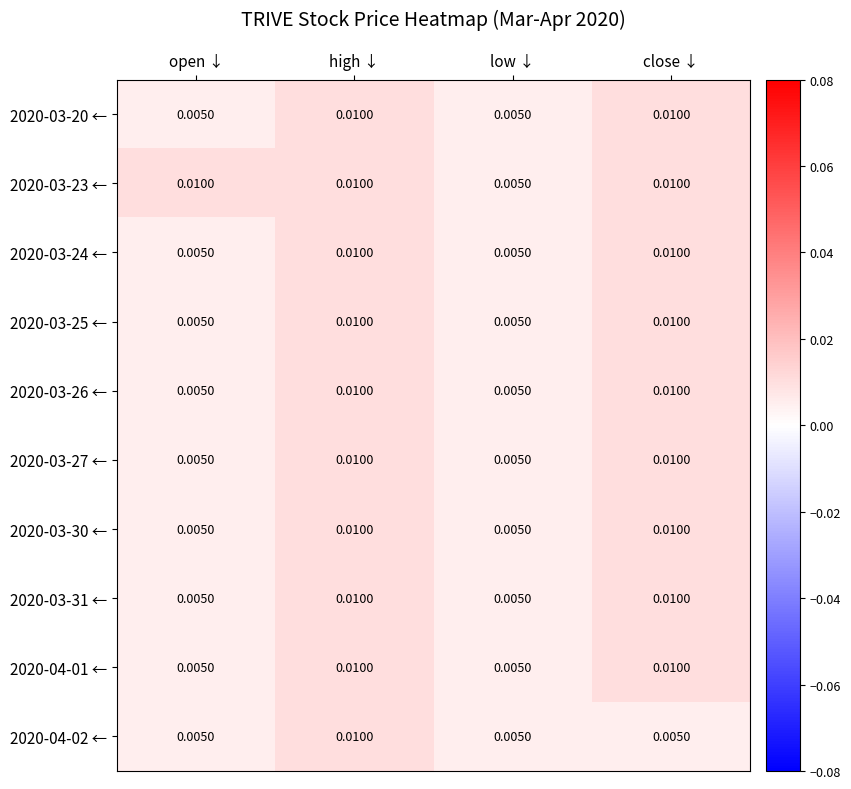

Count the number of data series in this chart.

10